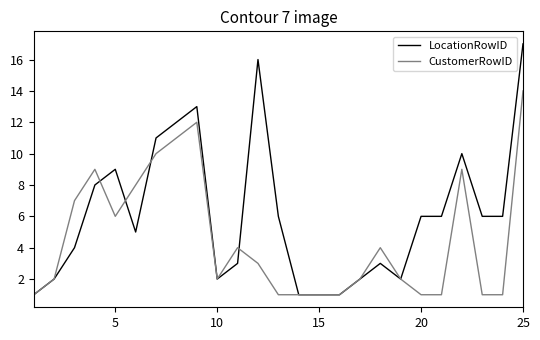

How many distinct data groups are displayed?

2